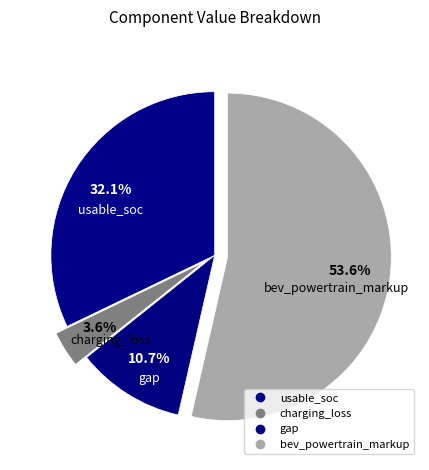

True or false: gap accounts for 11% of the total.

True